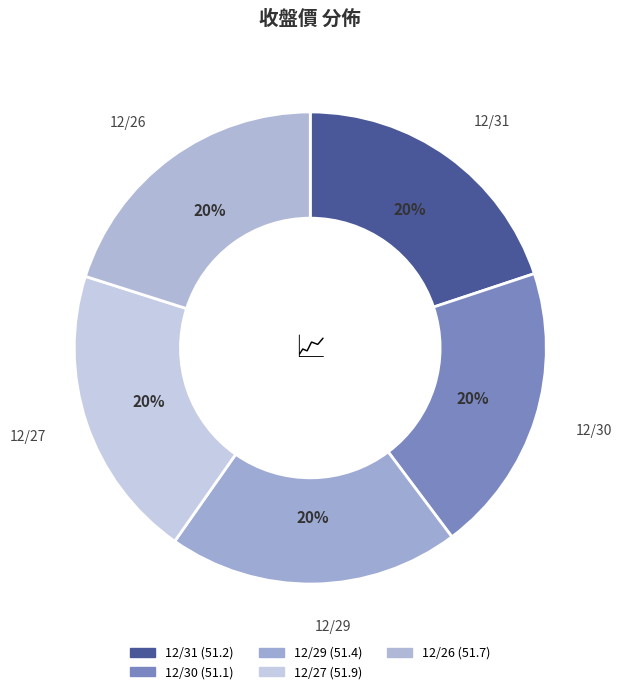

Count the number of slices in the pie.

5